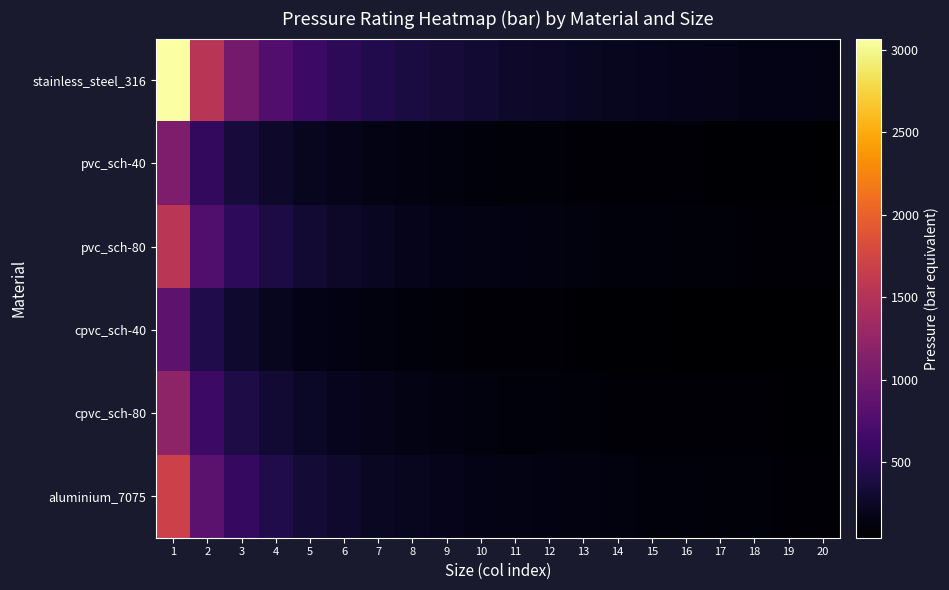

At how many categories does at least one series exceed 71?

20